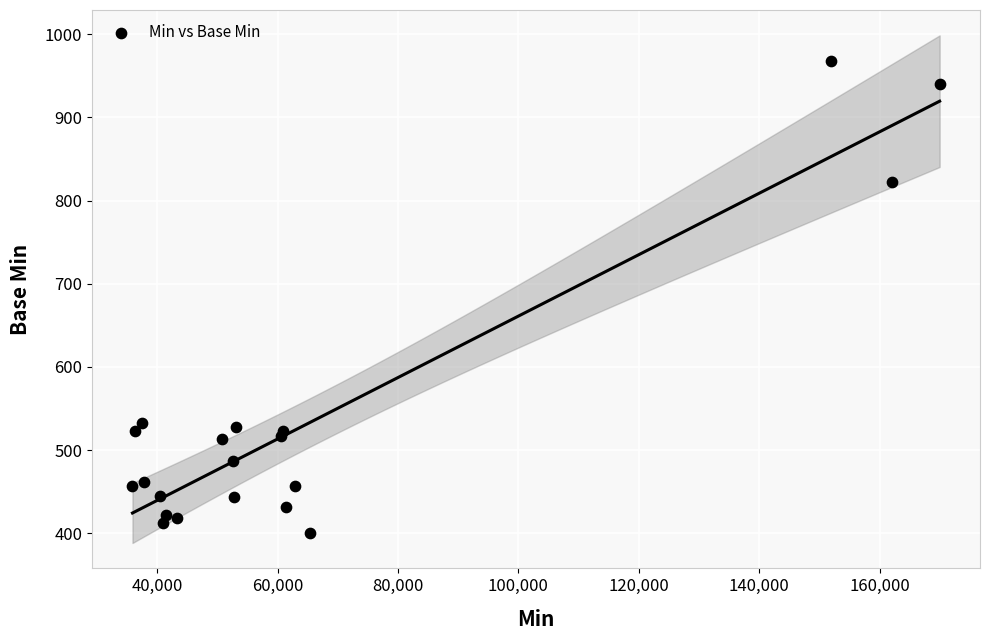

What is the range of Y values (max minus min)?

567.0